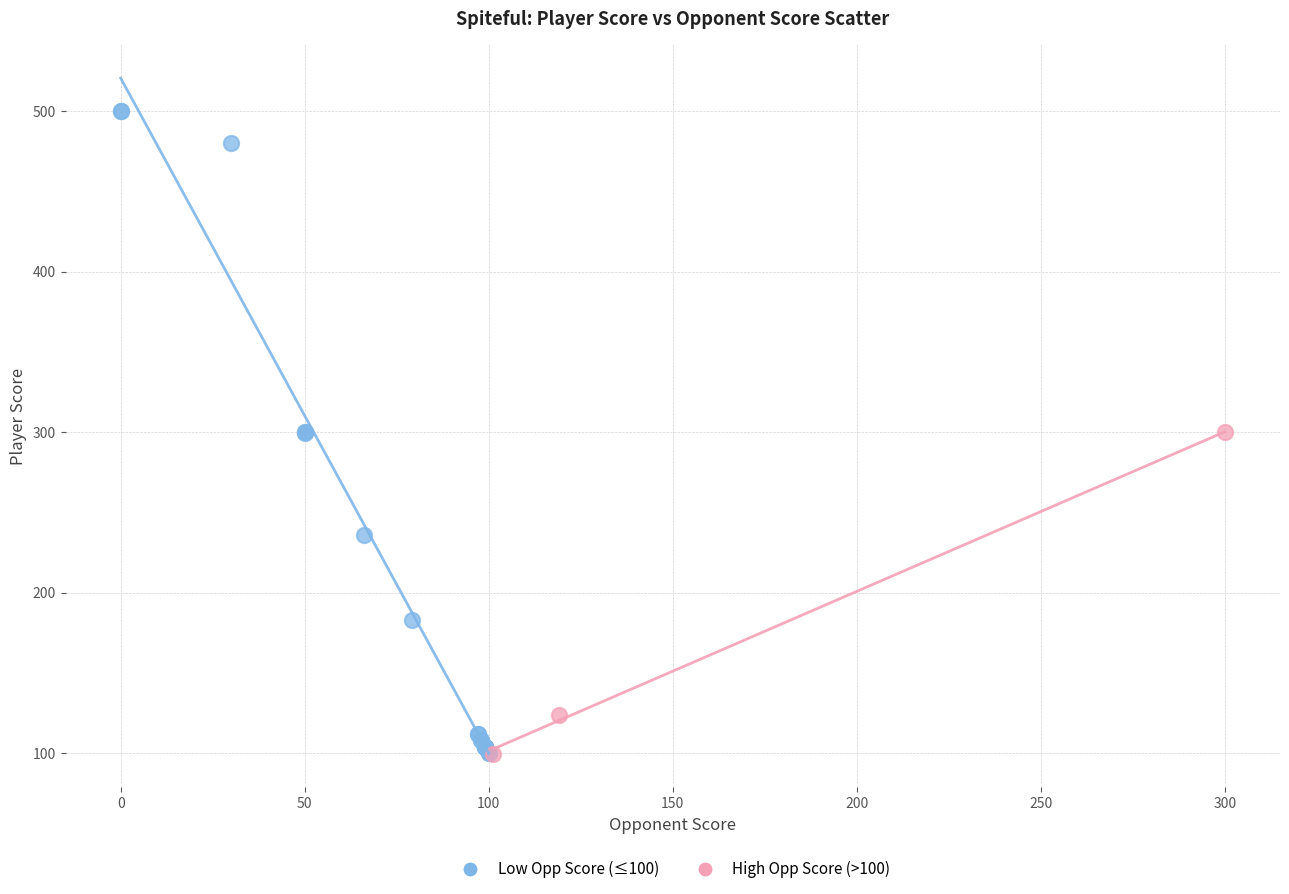

What are all the series names shown in the legend?

Low Opp Score (≤100), High Opp Score (>100)